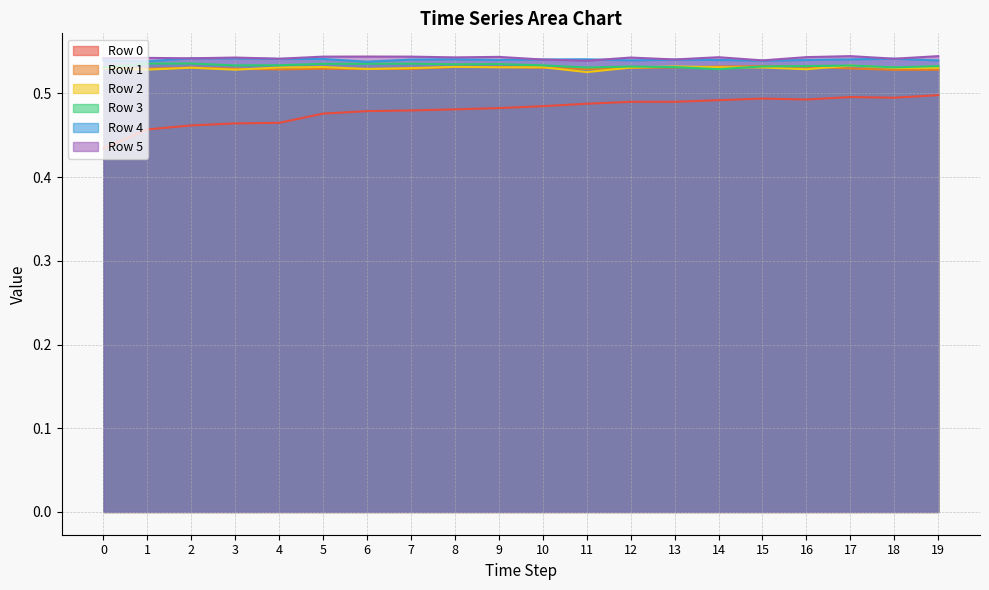

True or false: Row 3 and Row 5 intersect in this chart.

False